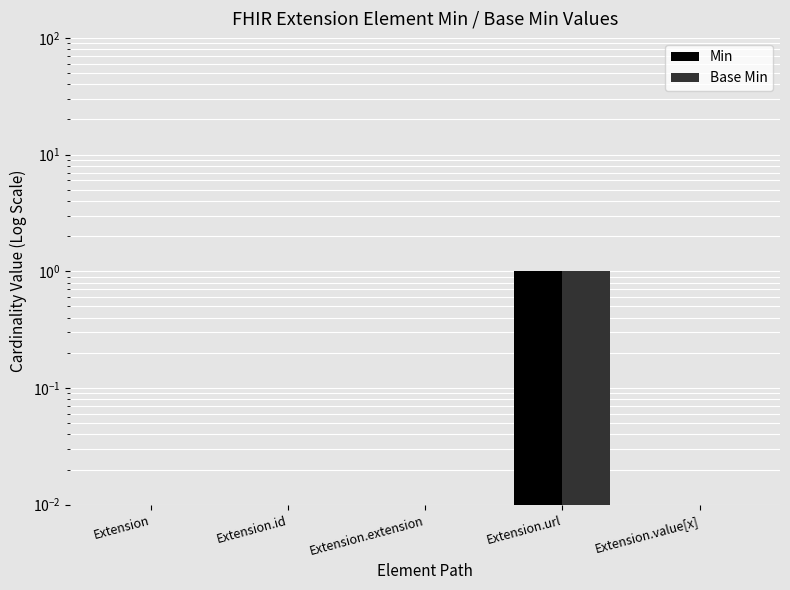

What is the highest value of the Base Min series?

1